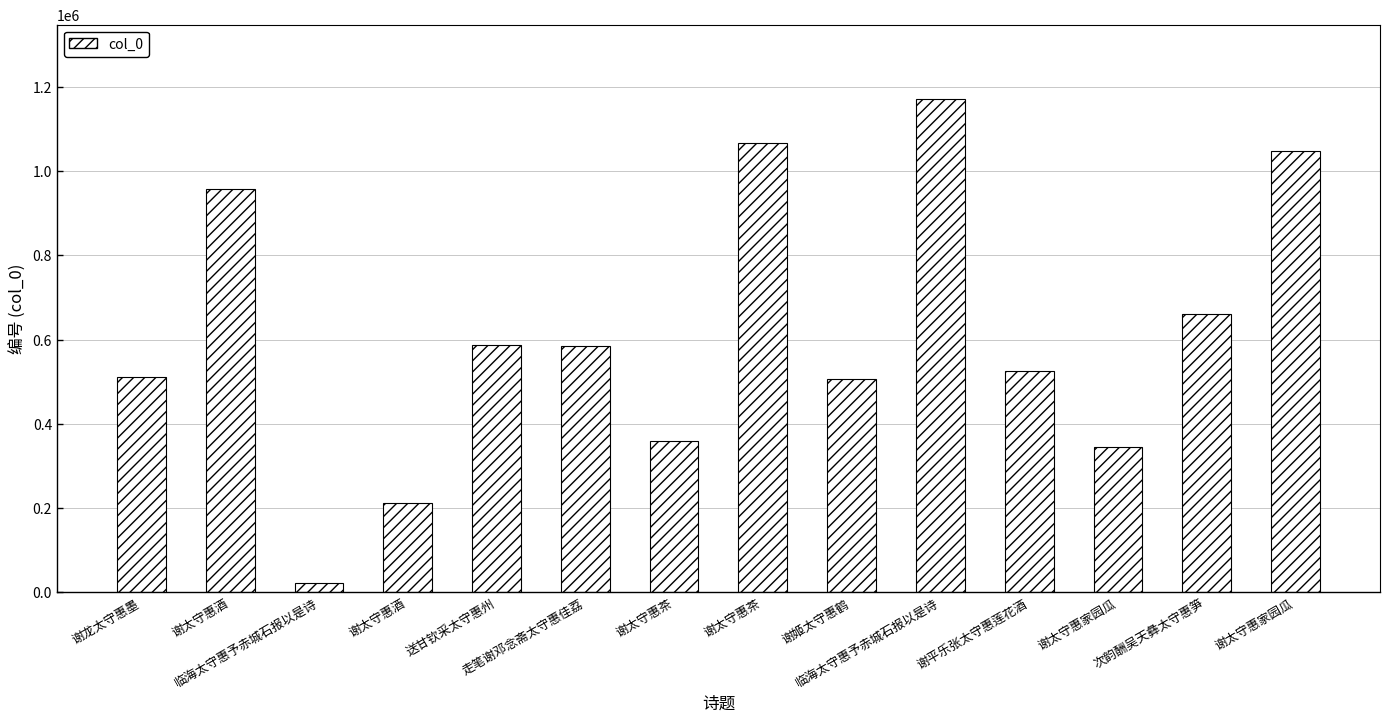

How many data points does each series have?

14